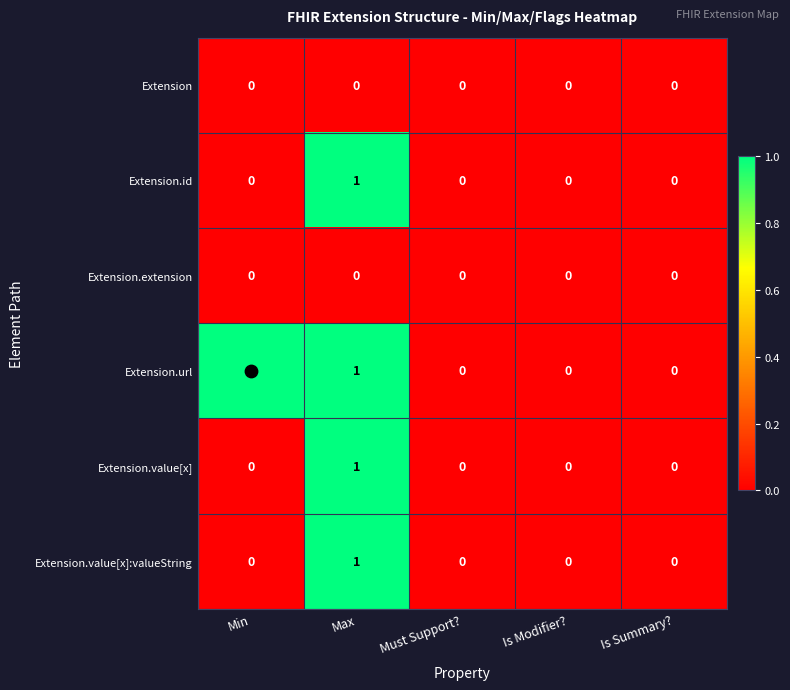

Which series has the largest total across all categories?

Extension.url